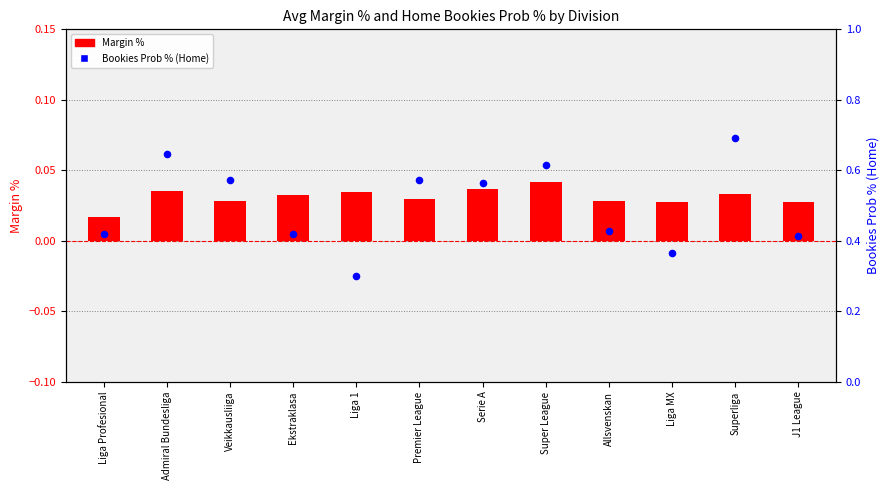

Which series has the largest total across all categories?

Bookies Prob % (Home)